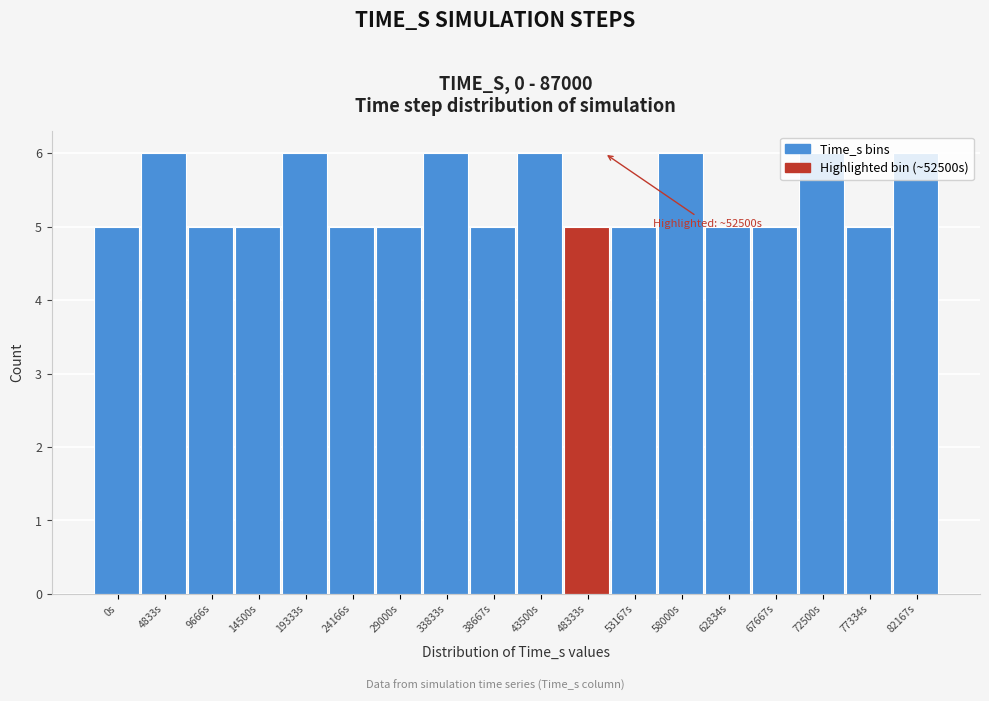

What is the sum of the values at 0s and 38667s?

10